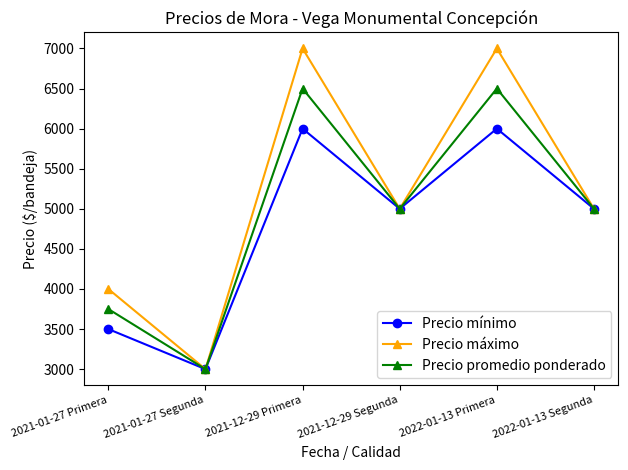

True or false: Precio promedio ponderado has more than 1 interior local peaks.

True